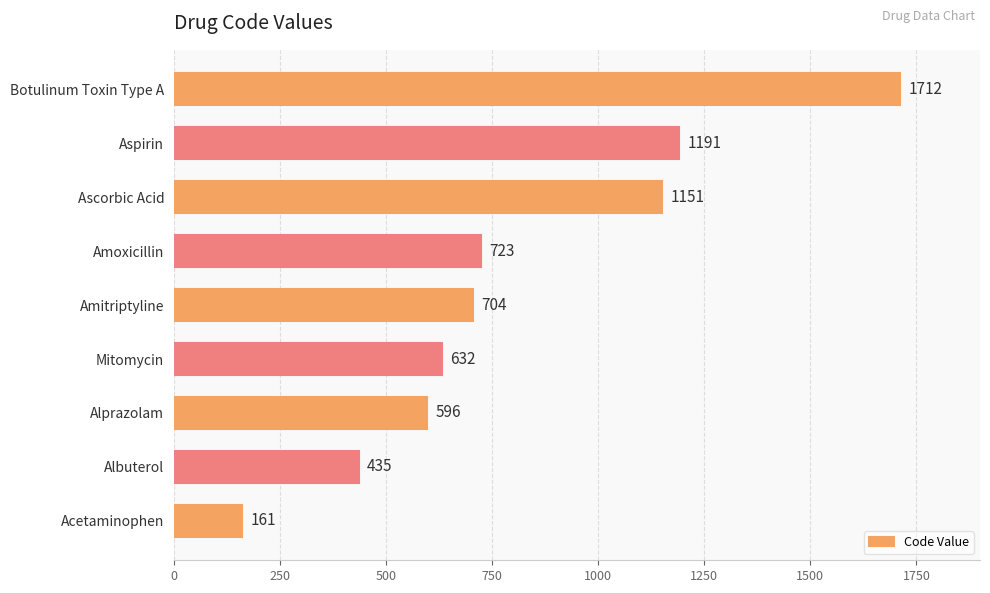

Are the bars grouped side by side (vs. stacked)?

No